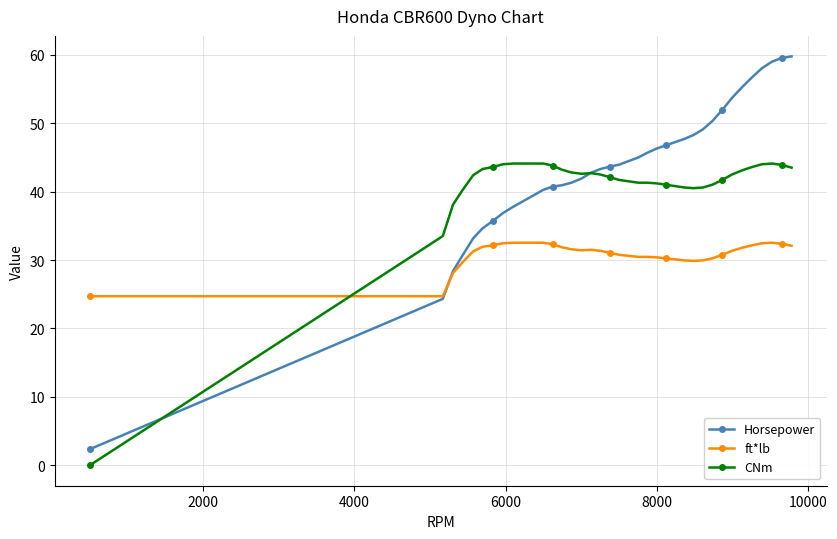

Which series has the widest spread of values?

Horsepower